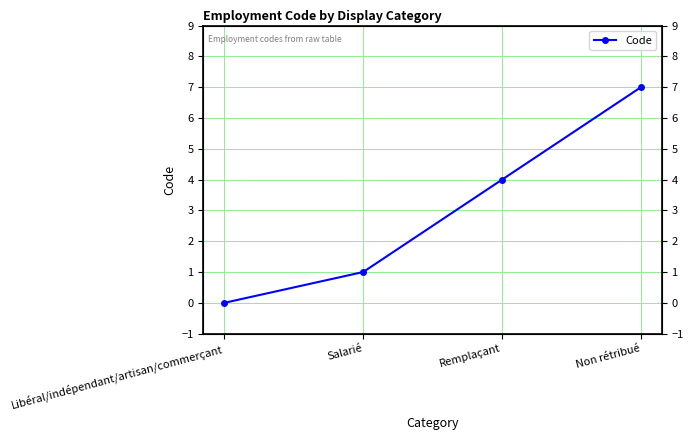

What is the sum of the values at Libéral/indépendant/artisan/commerçant and Remplaçant?

4